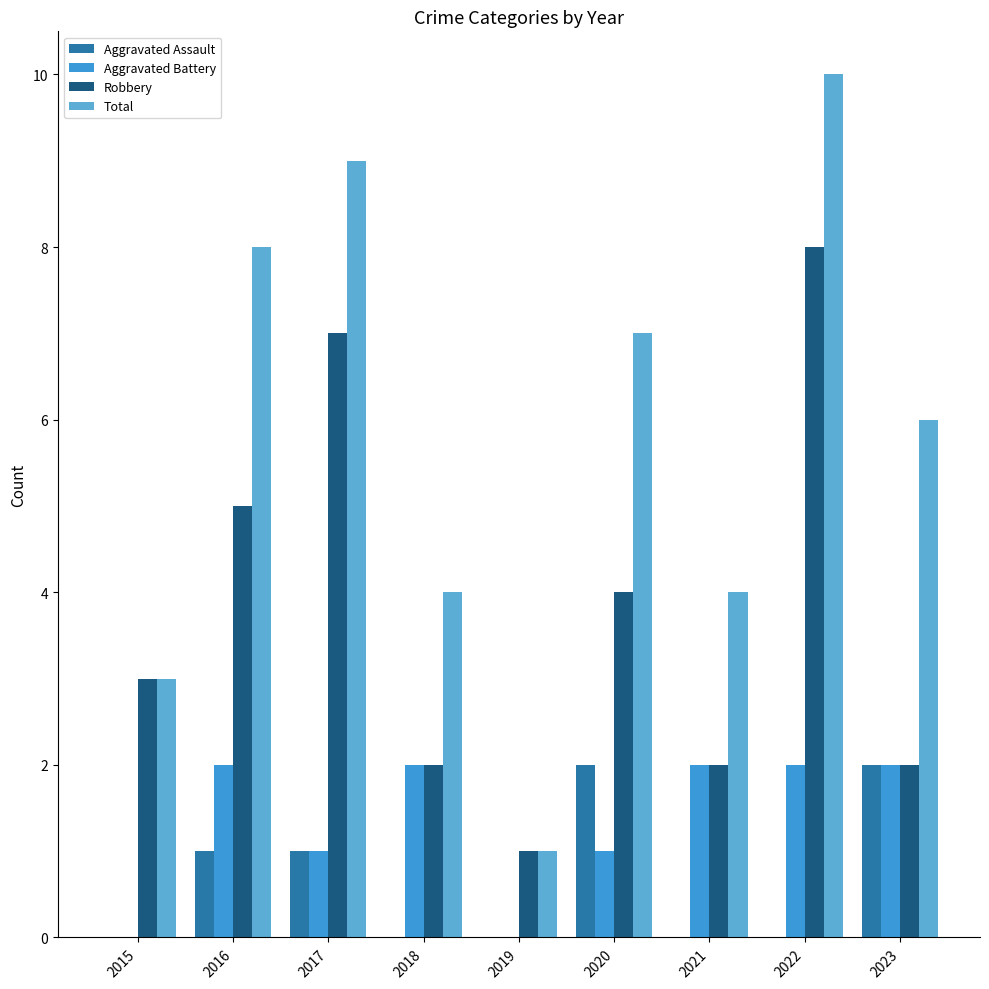

How many categories are shown in the chart?

9